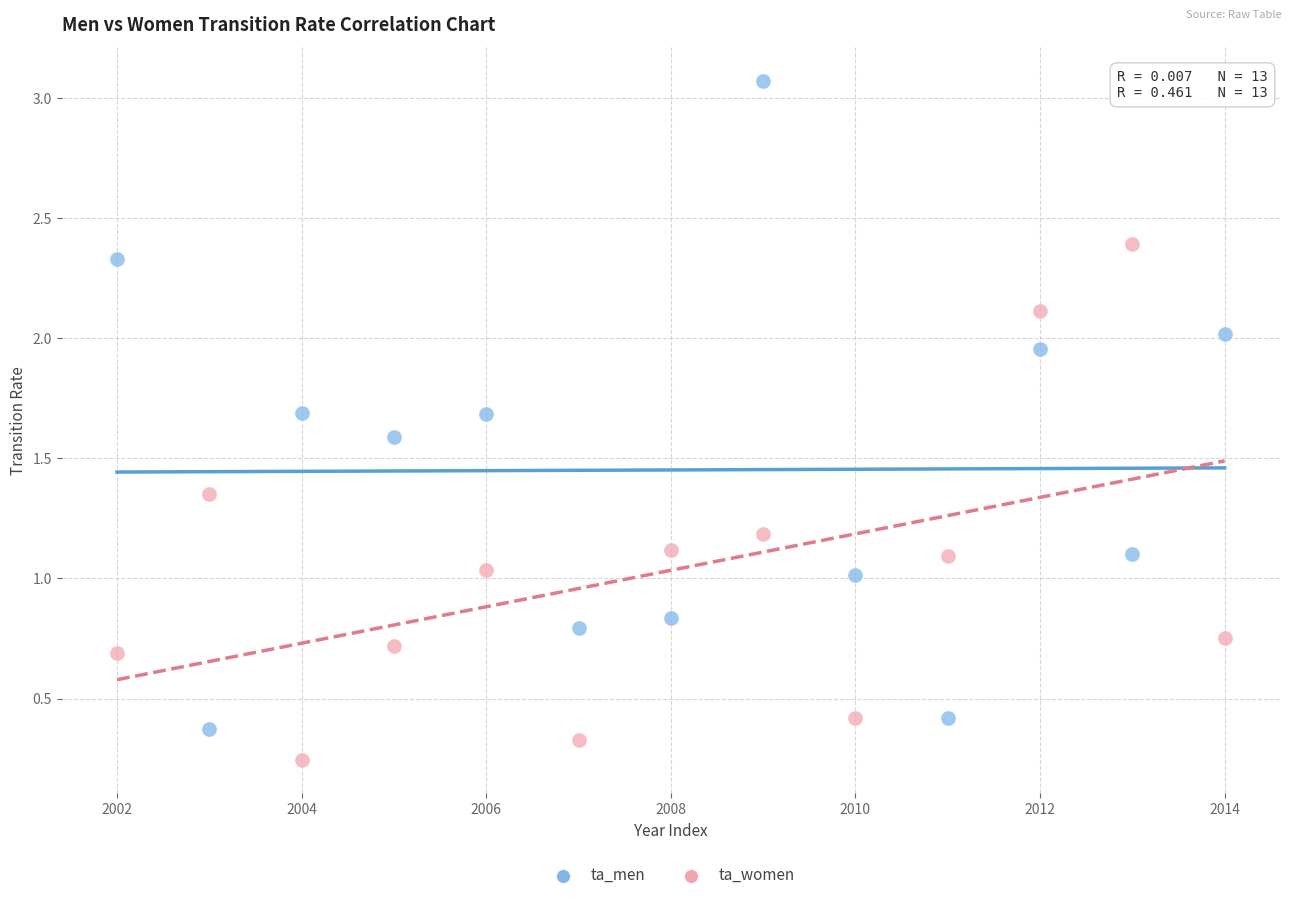

Across all data points, what is the range of Y values (max minus min)?

2.8